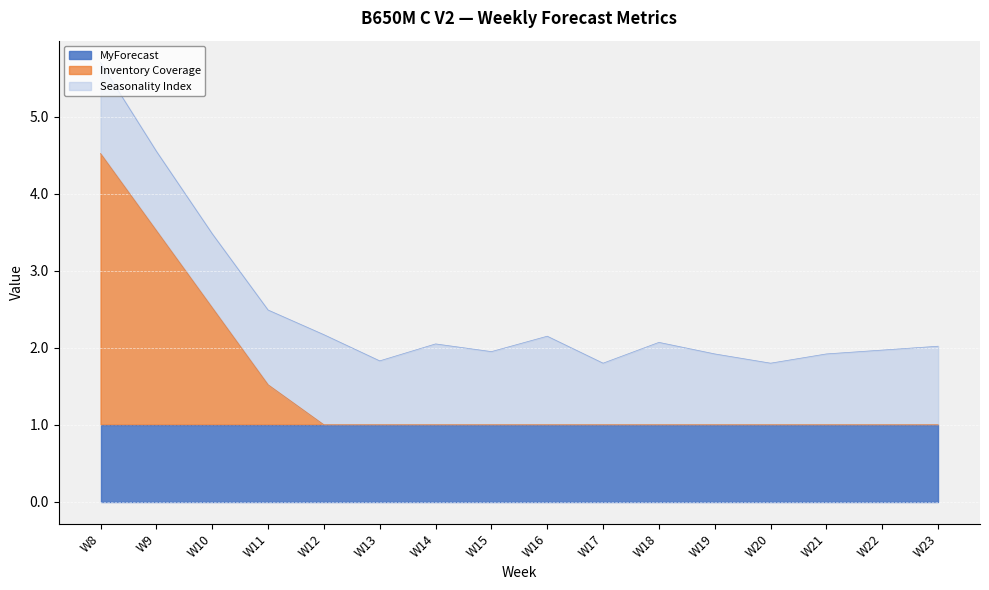

True or false: MyForecast and Inventory Coverage intersect in this chart.

True